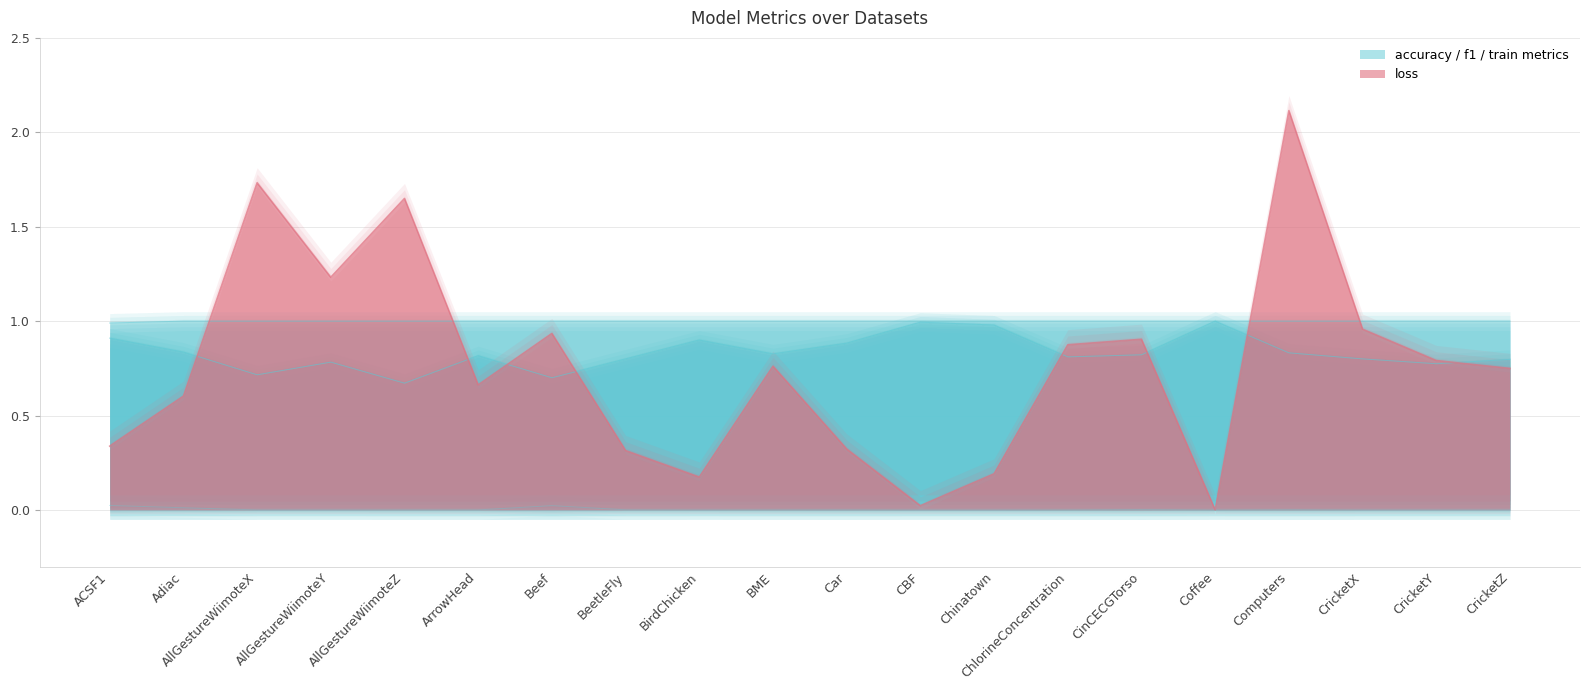

Count the number of categories in the chart.

20